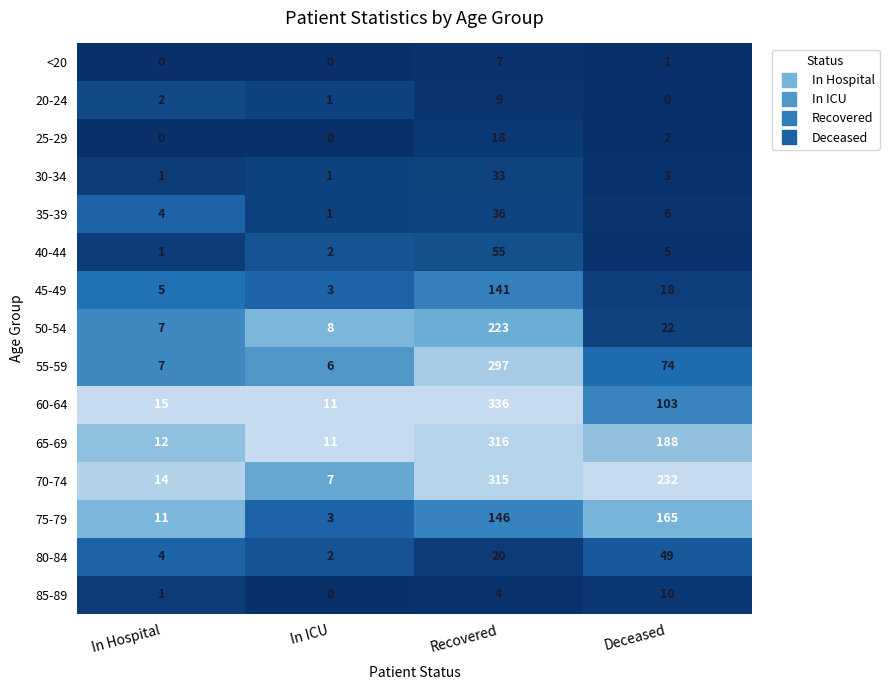

What is the difference between the 75-79 values at Deceased and In Hospital?

154